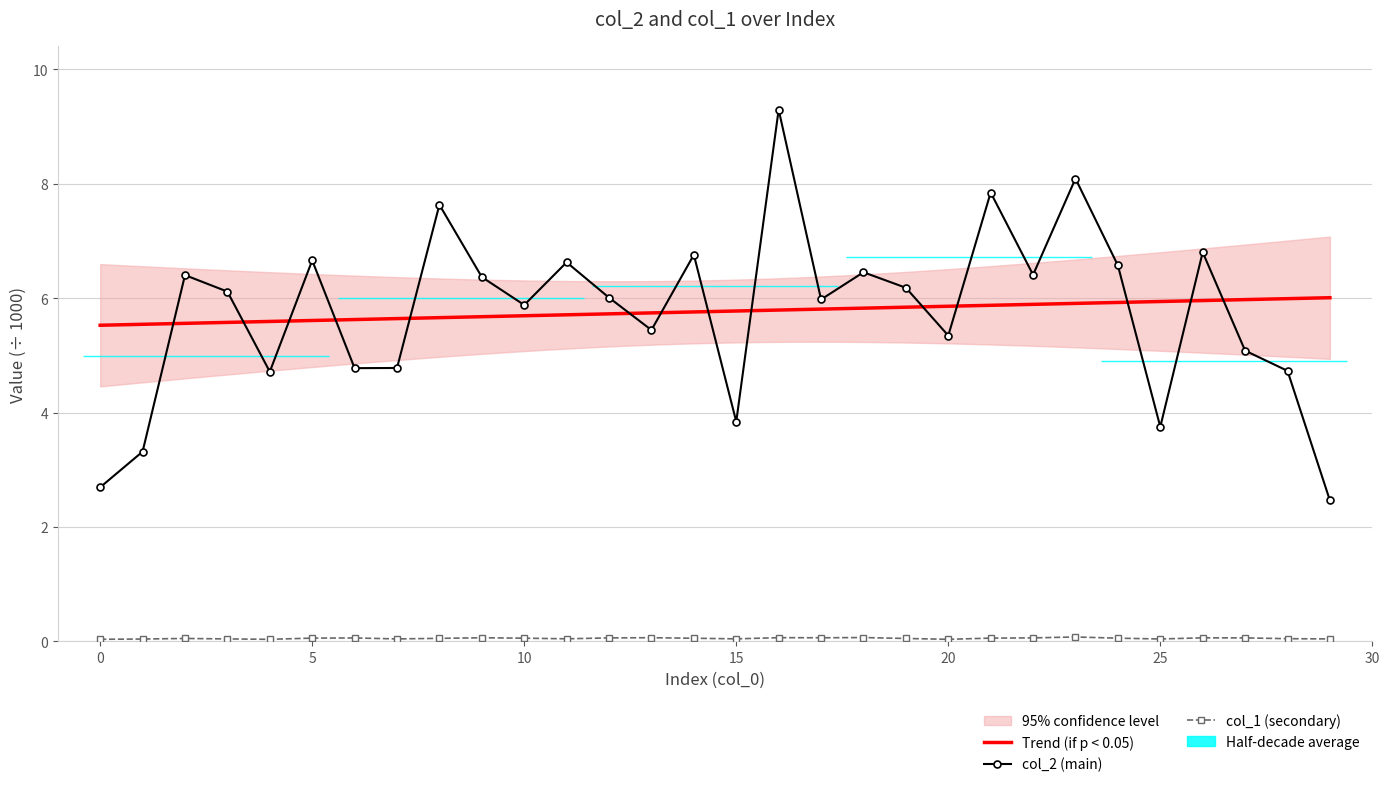

What is the average value of the col_2 series?

5.8